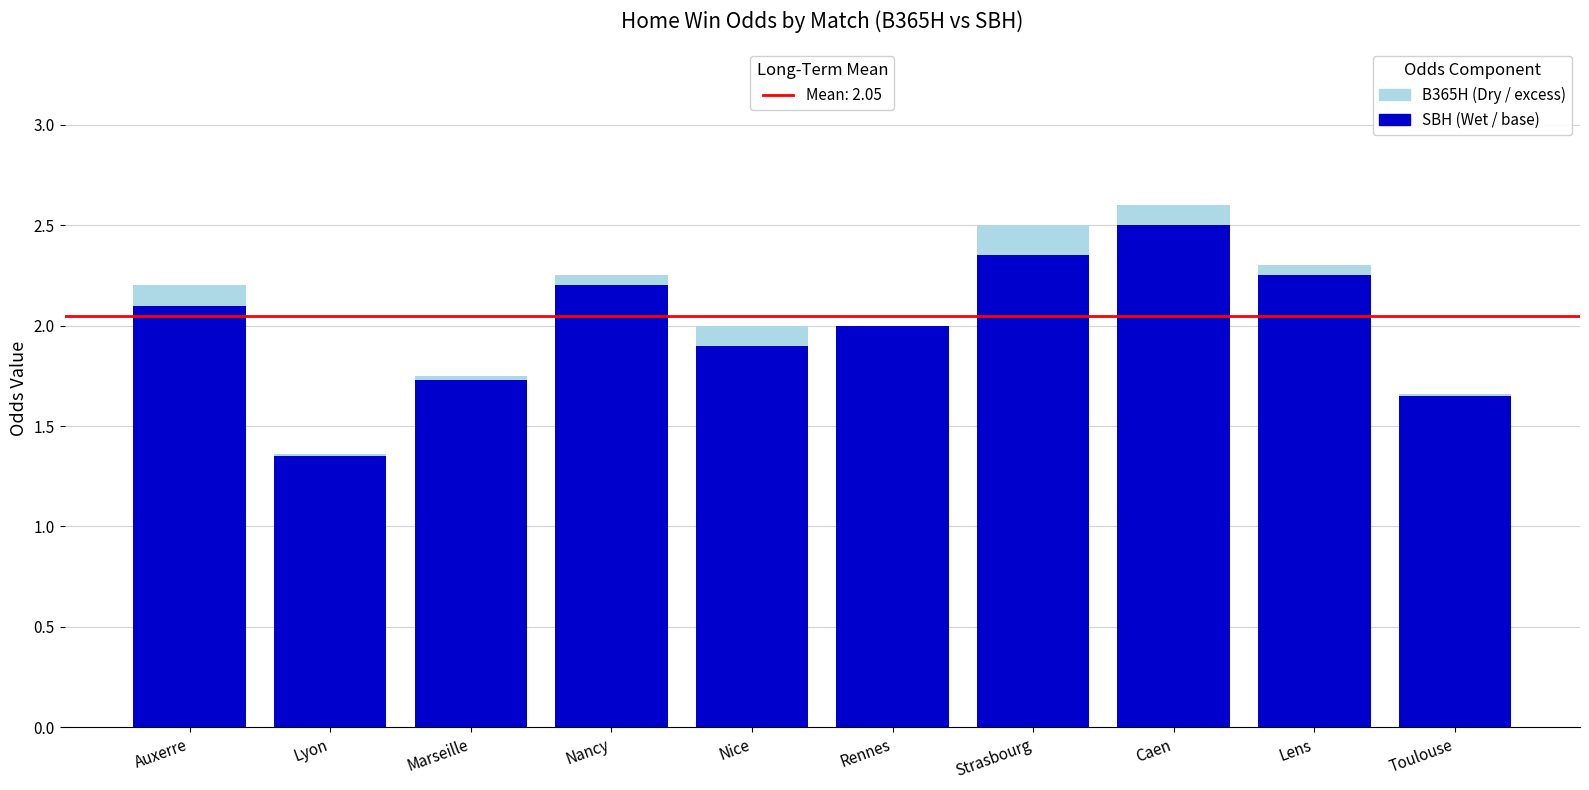

What is the total value across all series at Rennes?

2.0